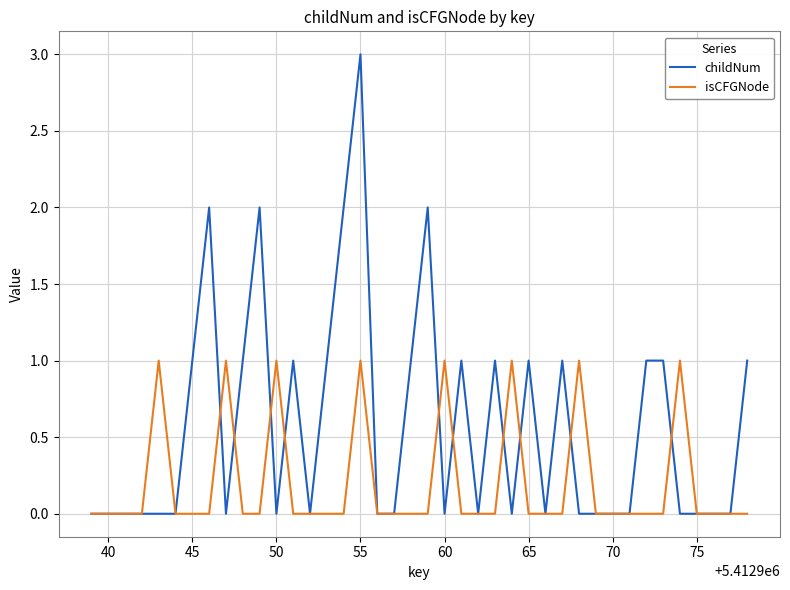

What is the greatest value displayed?

3